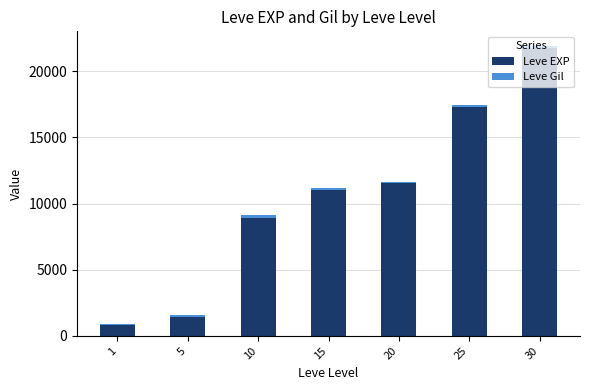

What is the average value of the Leve EXP series?

10400